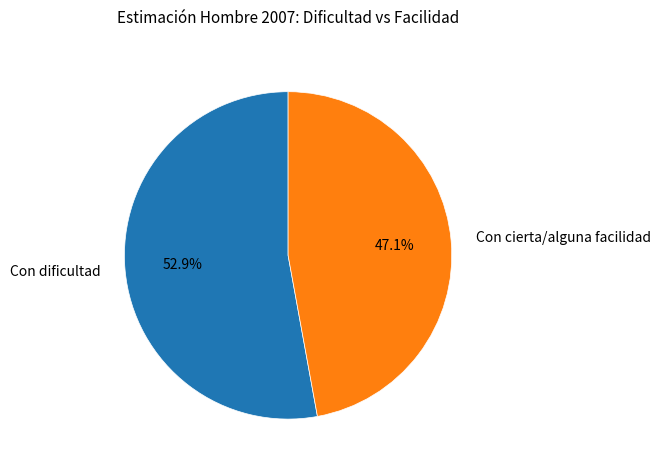

To the nearest percent, what is the difference between the largest and smallest slice percentages?

6%